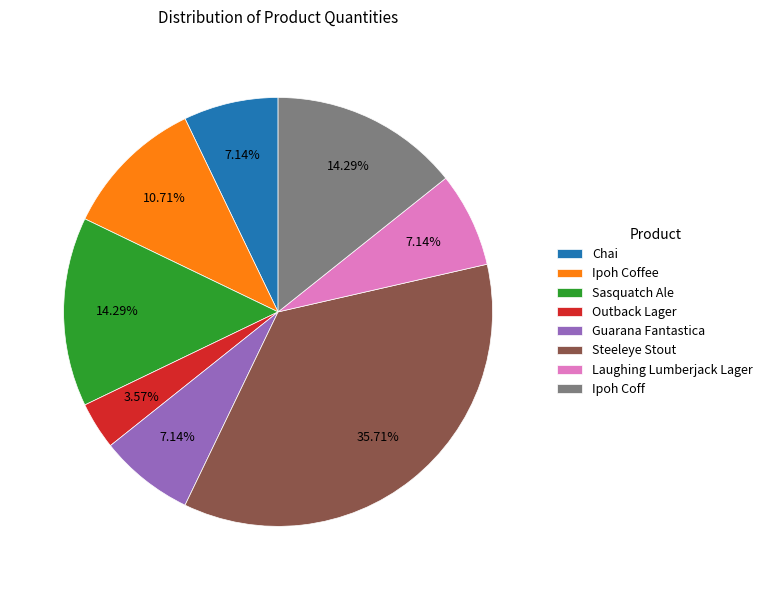

Combined, do Guarana Fantastica and Outback Lager account for over 50%?

No